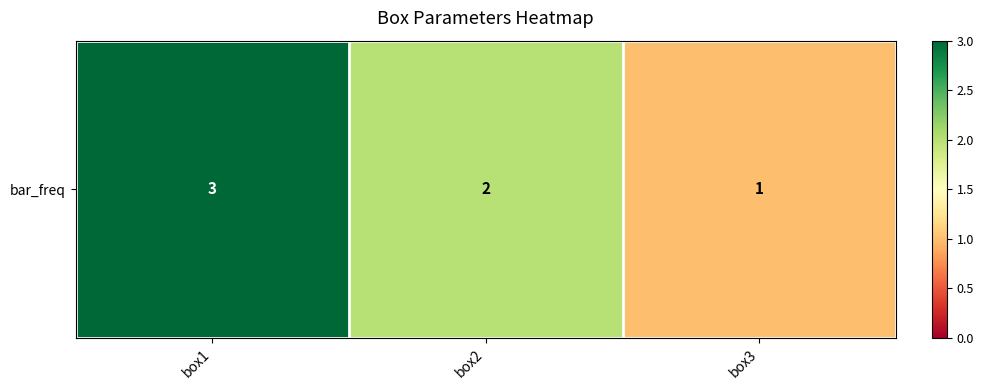

List the labels in order of value, largest first.

box1, box2, box3